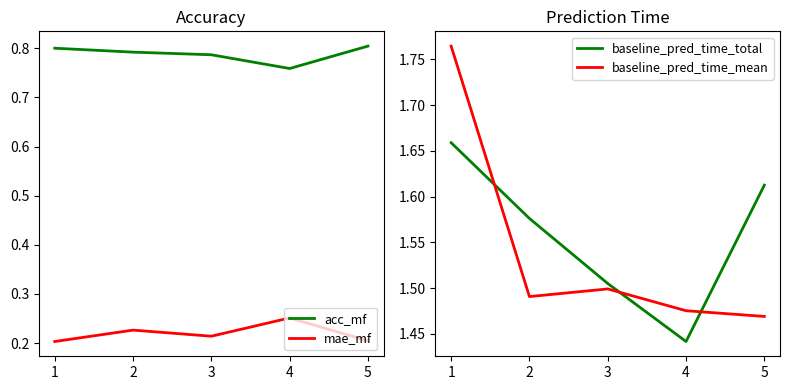

What is the difference between the maximum and minimum values in the baseline_pred_time_mean series?

0.3